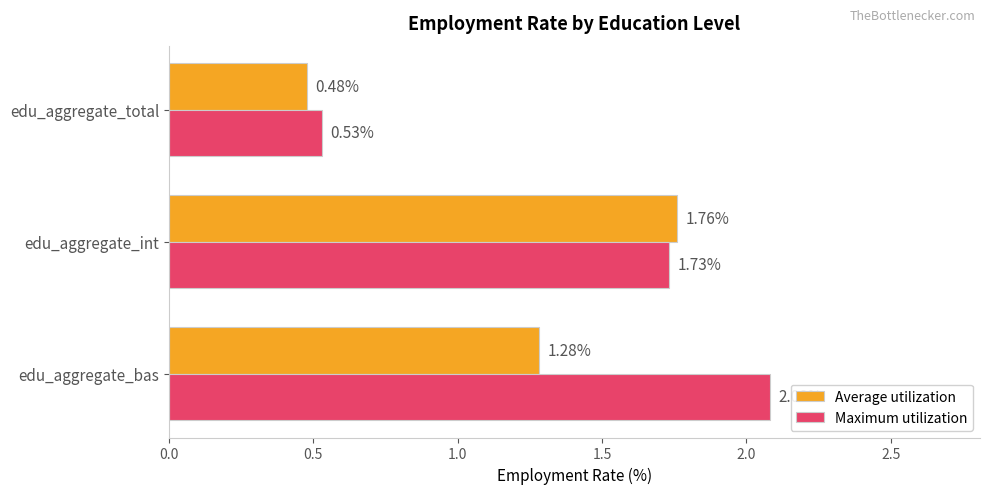

What is the sum of all Maximum utilization values?

4.3